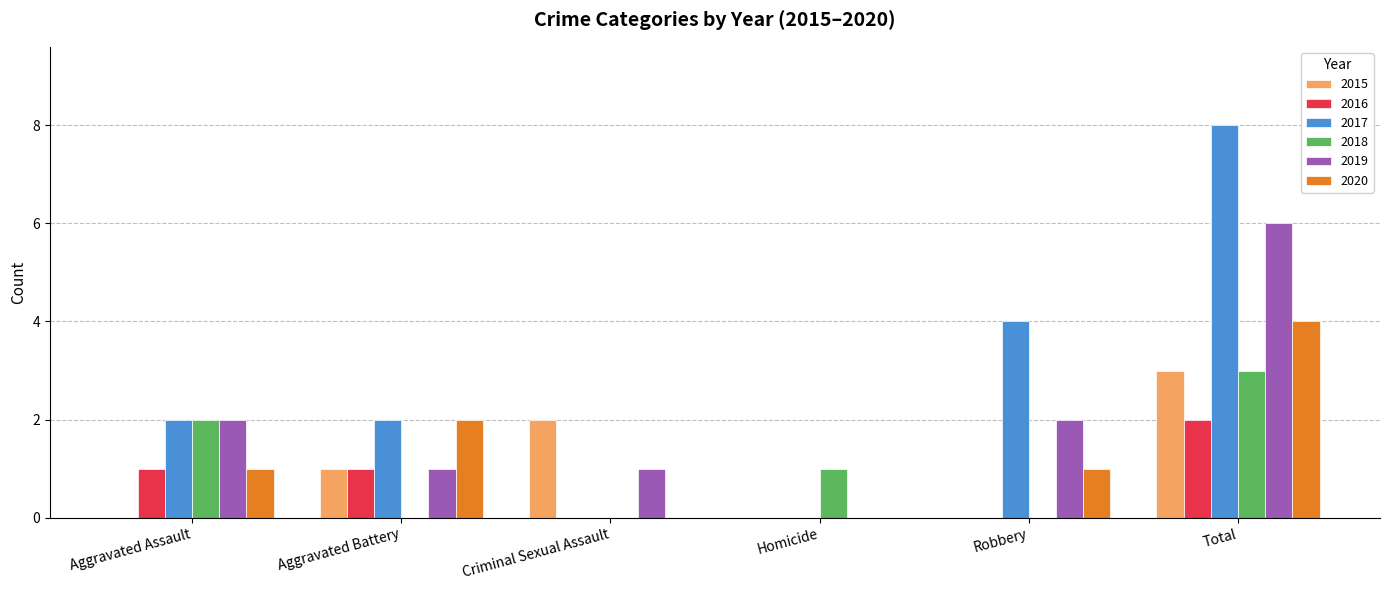

Count the number of data series in this chart.

6